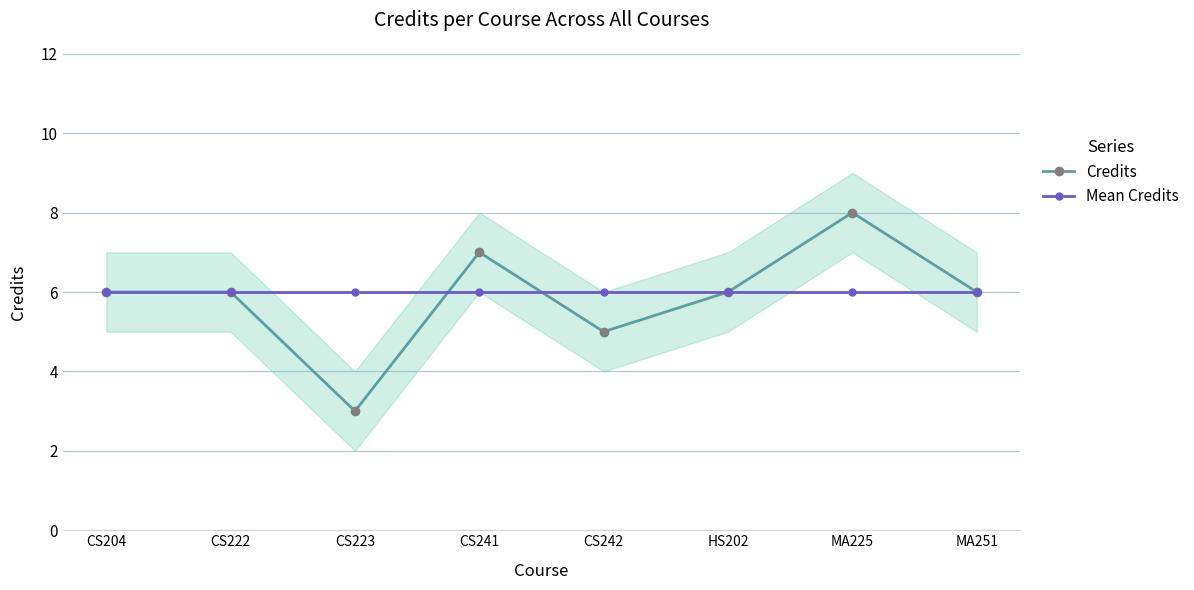

True or false: Mean Credits has more than 0 interior local peaks.

False